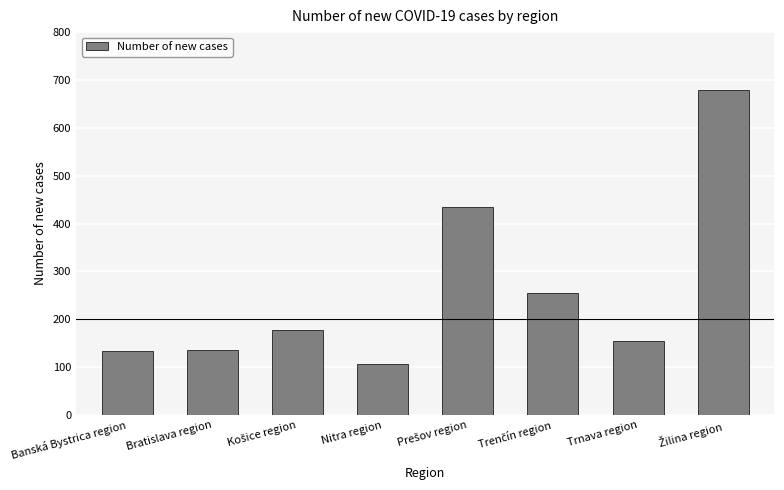

What is the smallest value displayed?

106